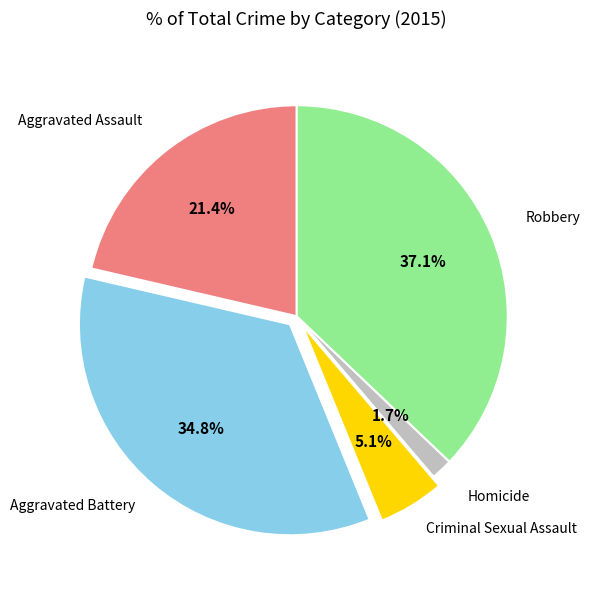

Does Aggravated Battery account for over 50% of the chart?

No